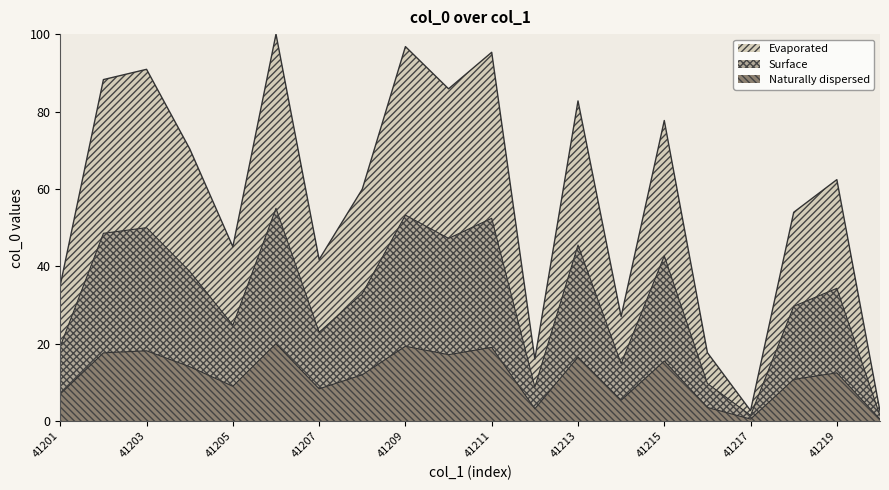

Between 41220 and 41207, which is larger?

41207